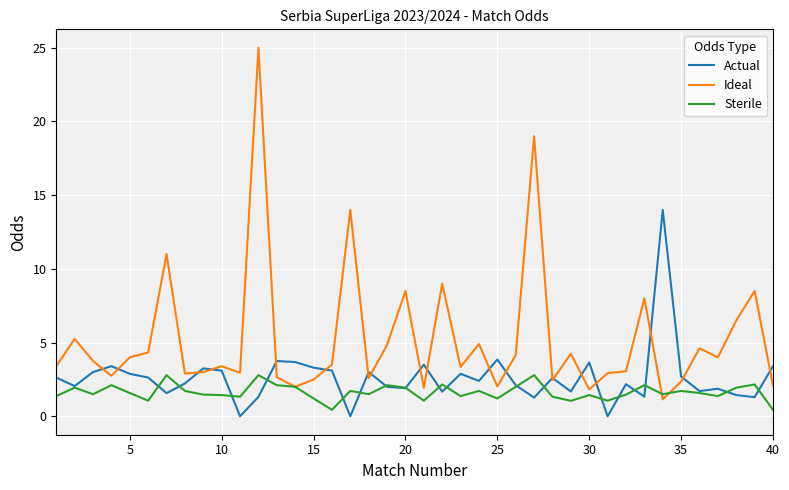

What is the highest value of the Sterile series?

2.8